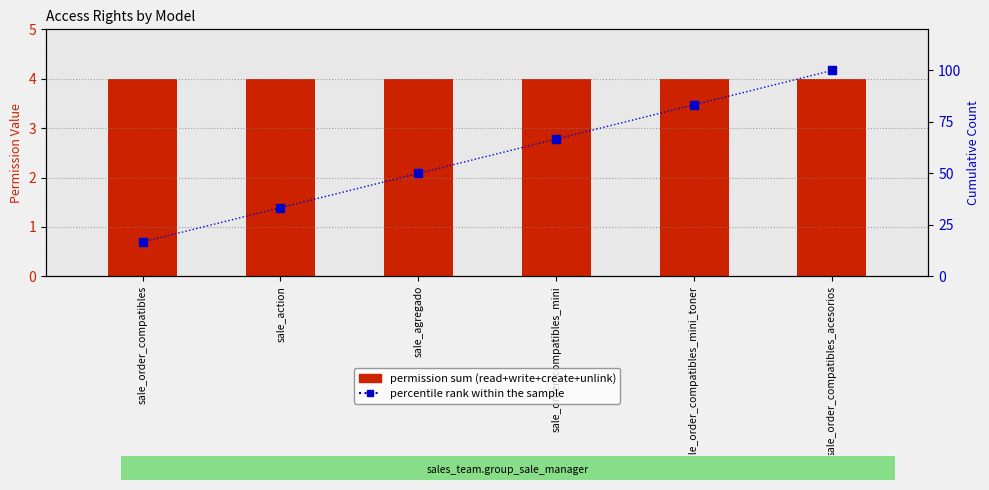

Which series has the largest range (max minus min)?

percentile rank within the sample